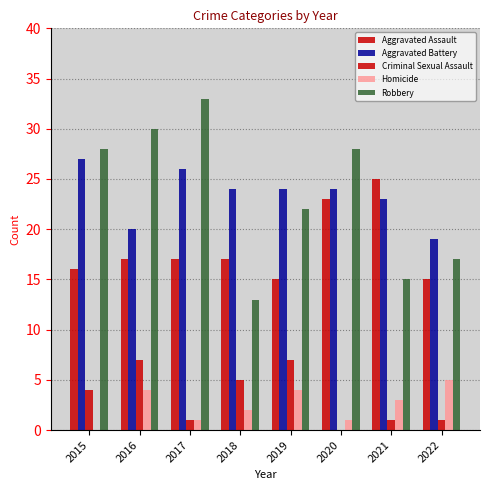

What is the maximum value shown in the chart?

33